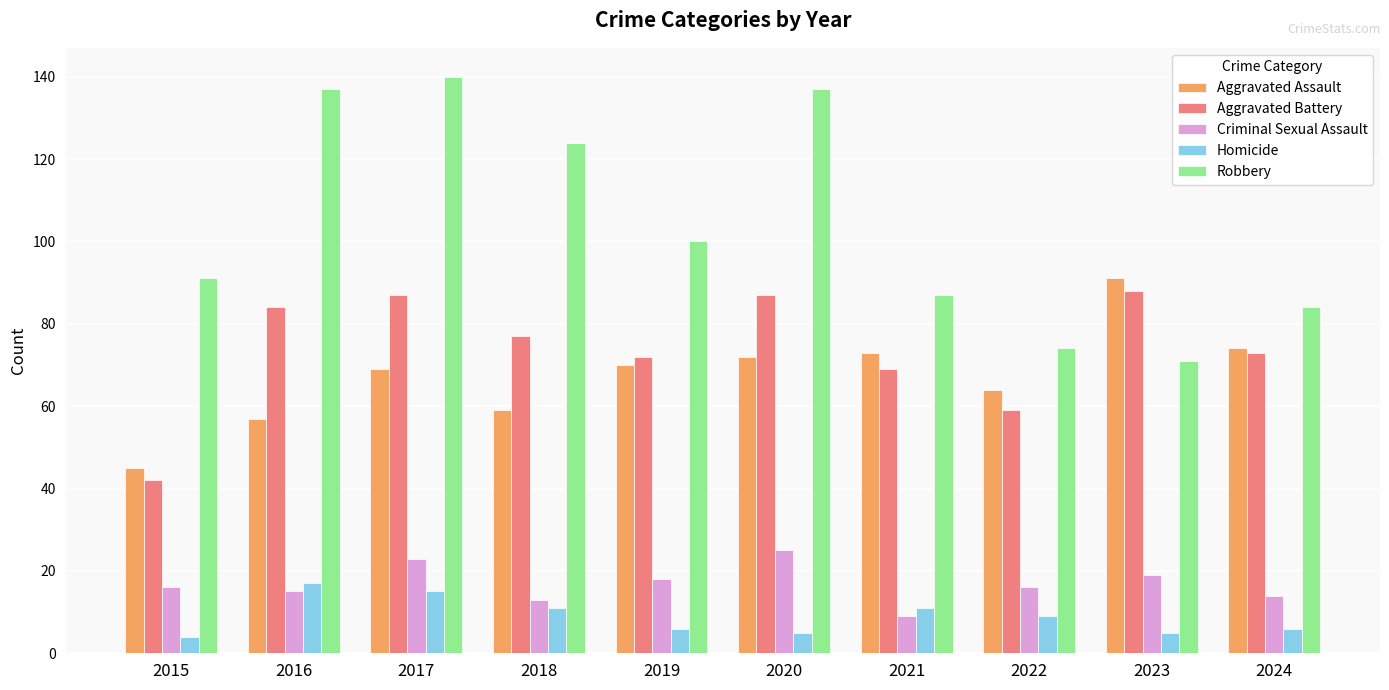

How many bars are there in total?

50